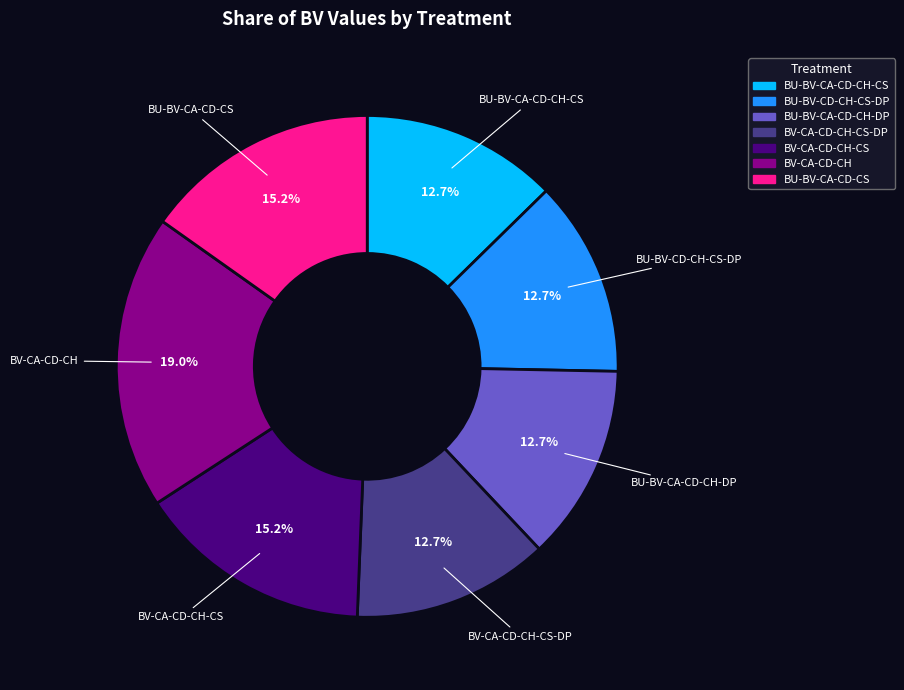

How many segments does this pie chart have?

7